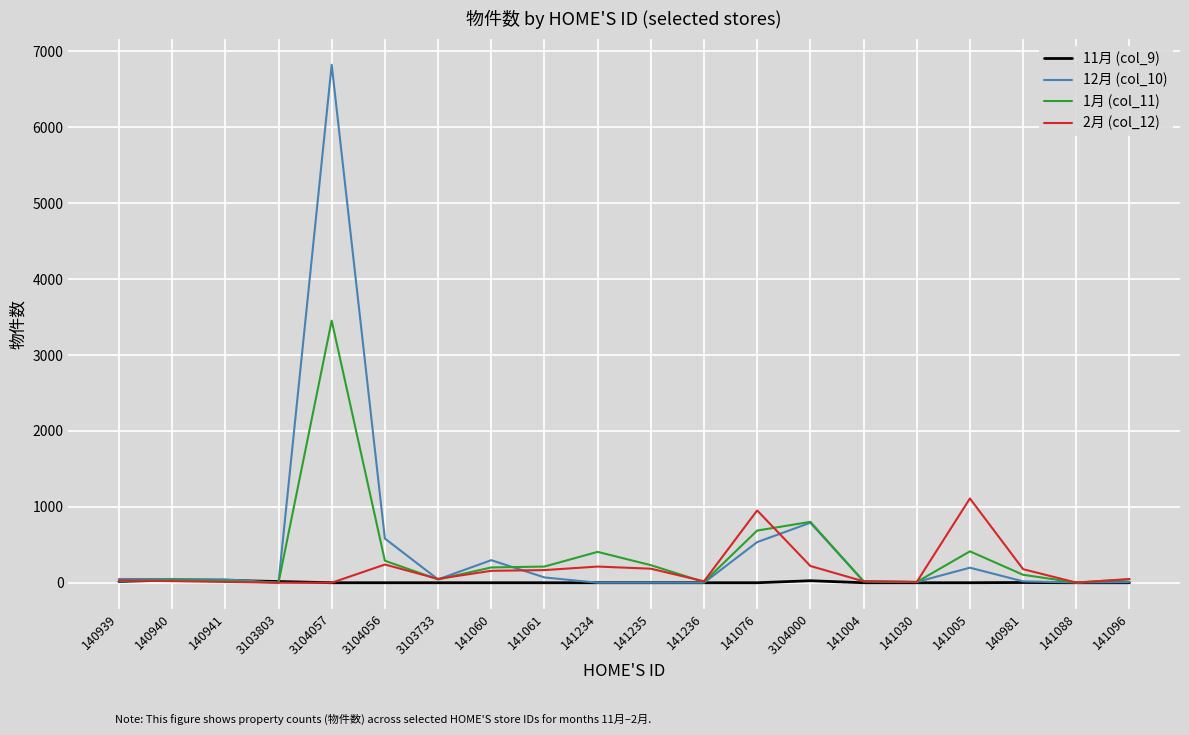

Rank the series by their maximum value, from lowest to highest.

11月 (col_9), 2月 (col_12), 1月 (col_11), 12月 (col_10)